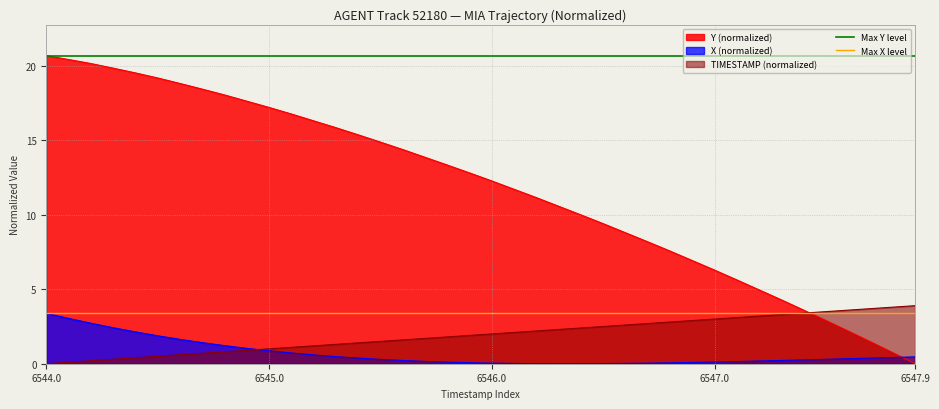

What is the maximum value for Y (normalized)?

20.7